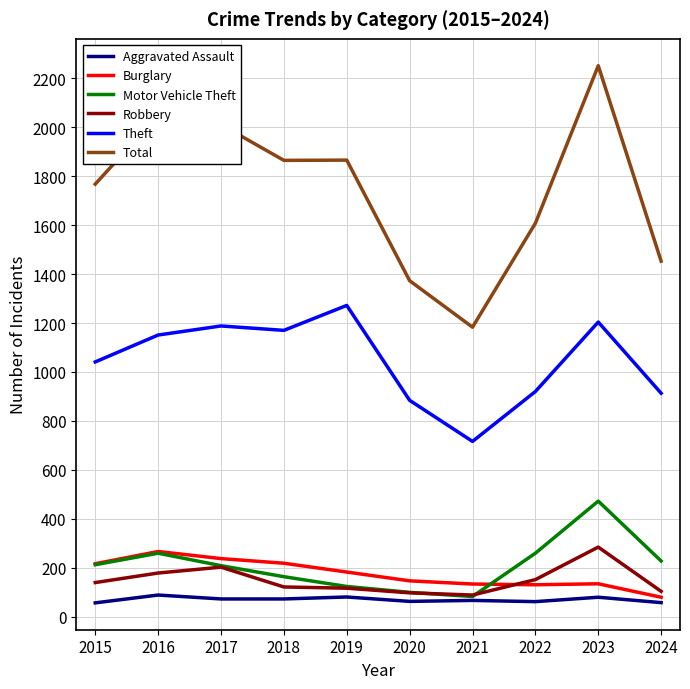

Which category has the highest value in the Robbery series?

2023